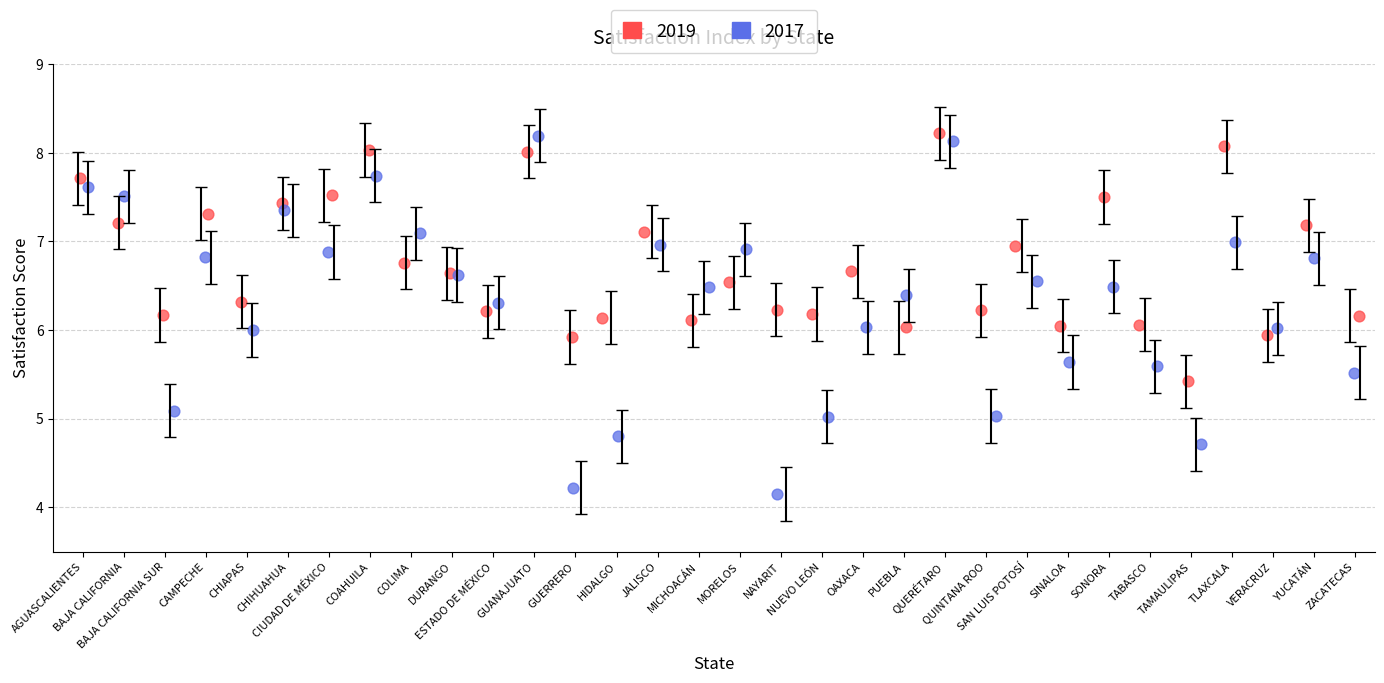

Which series contains the lowest Y value?

2017